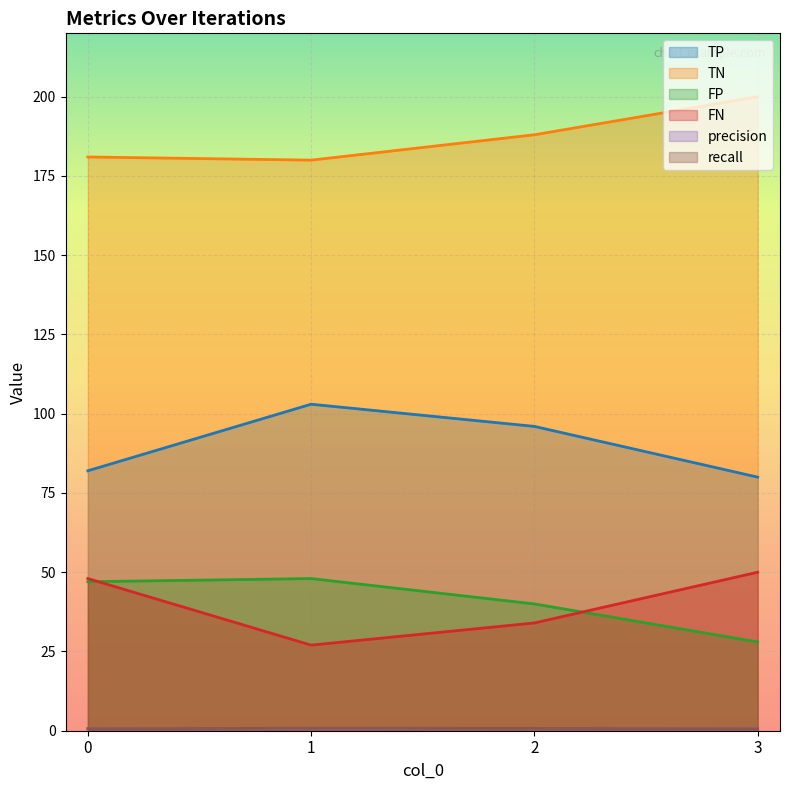

List the series in order of their peak value, lowest first.

precision, recall, FP, FN, TP, TN